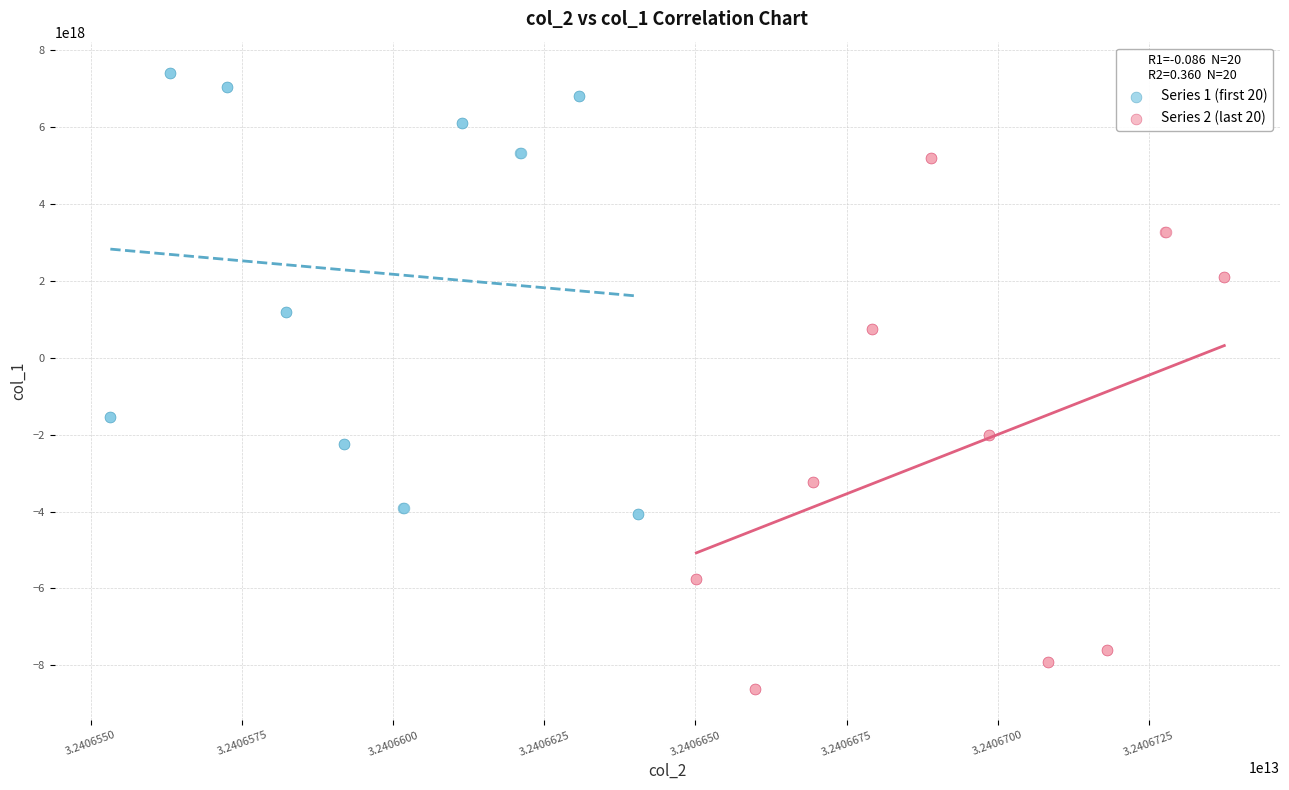

Which series reaches the maximum Y coordinate?

Series 1 (first 20)